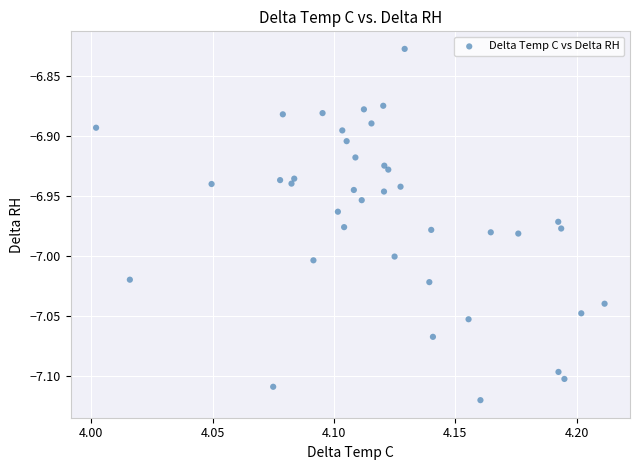

What is the range of Y values (max minus min)?

0.3